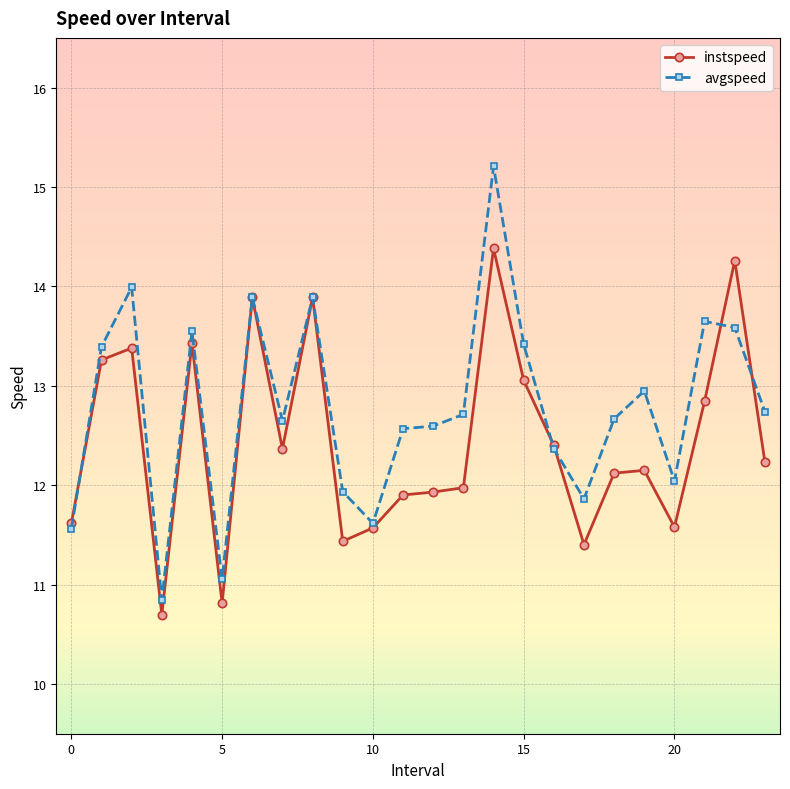

Which series has the largest range (max minus min)?

avgspeed